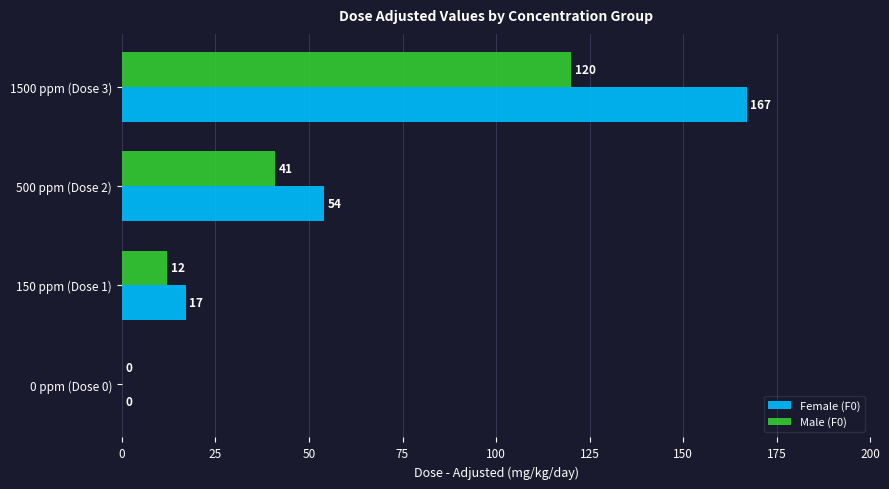

Which series has the largest range (max minus min)?

Female (F0)